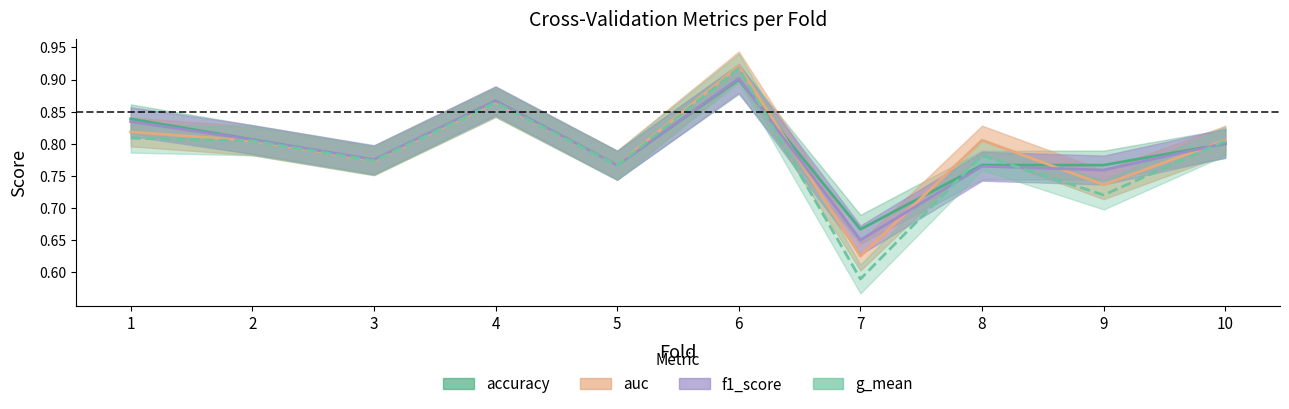

Reading left to right, list all the values displayed in this chart.

accuracy: 0.8	0.8	0.8	0.9	0.8	0.9	0.7	0.8	0.8	0.8
auc: 0.8	0.8	0.8	0.9	0.8	0.9	0.6	0.8	0.7	0.8
f1_score: 0.8	0.8	0.8	0.9	0.8	0.9	0.7	0.8	0.8	0.8
g_mean: 0.8	0.8	0.8	0.9	0.8	0.9	0.6	0.8	0.7	0.8